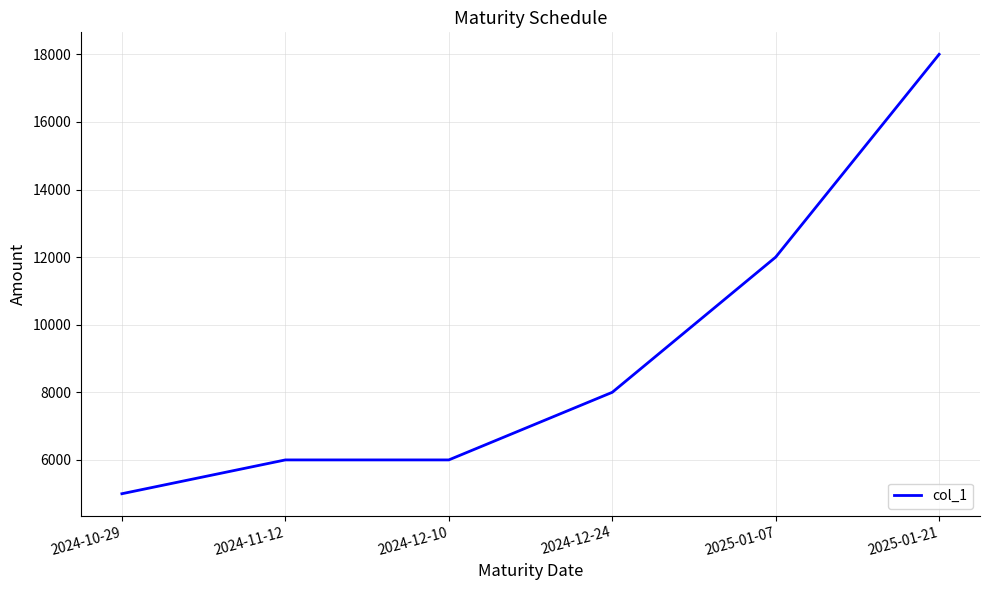

Reading left to right, extract all data points from this chart.

2024-10-29=5000	2024-11-12=6000	2024-12-10=6000	2024-12-24=8000	2025-01-07=12000	2025-01-21=18000